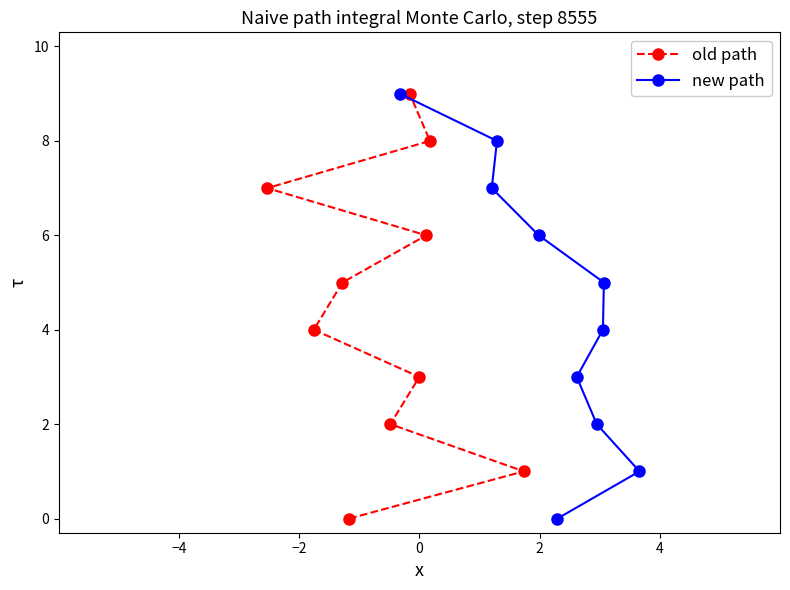

What is the label of the 9th point from the right?

−2